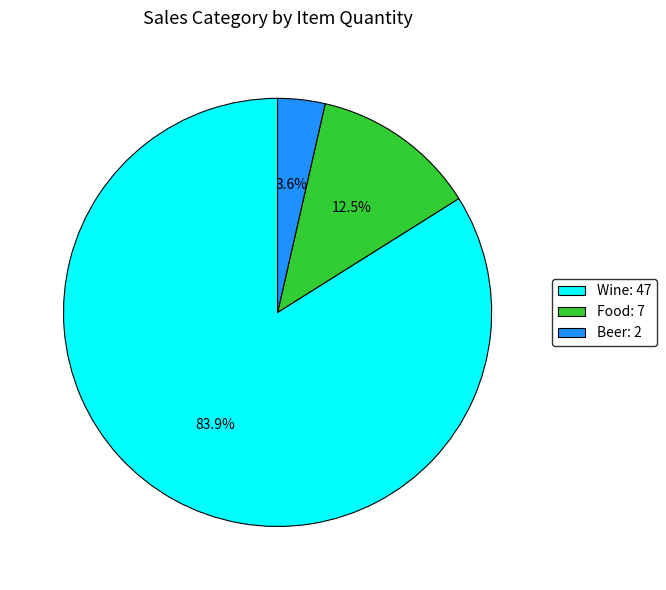

Is there any slice that represents more than half of the pie?

Yes